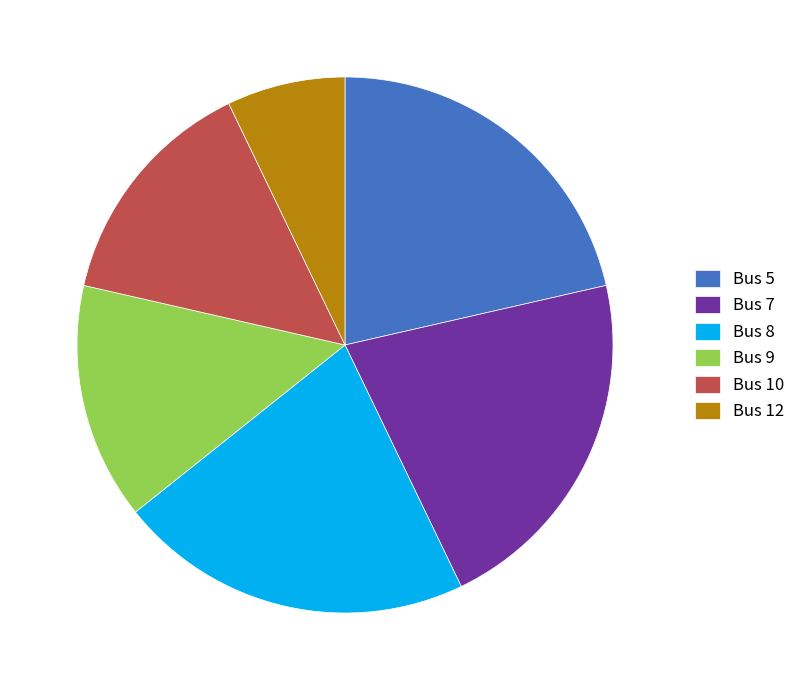

Is the sum of Bus 12 and Bus 8 greater than half?

No